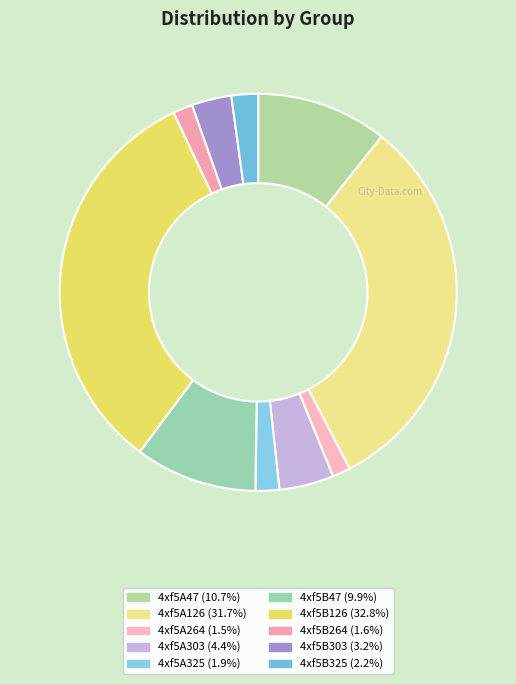

Approximately how many times larger is the value at 4xf5B325 compared to 4xf5A325?

1.1